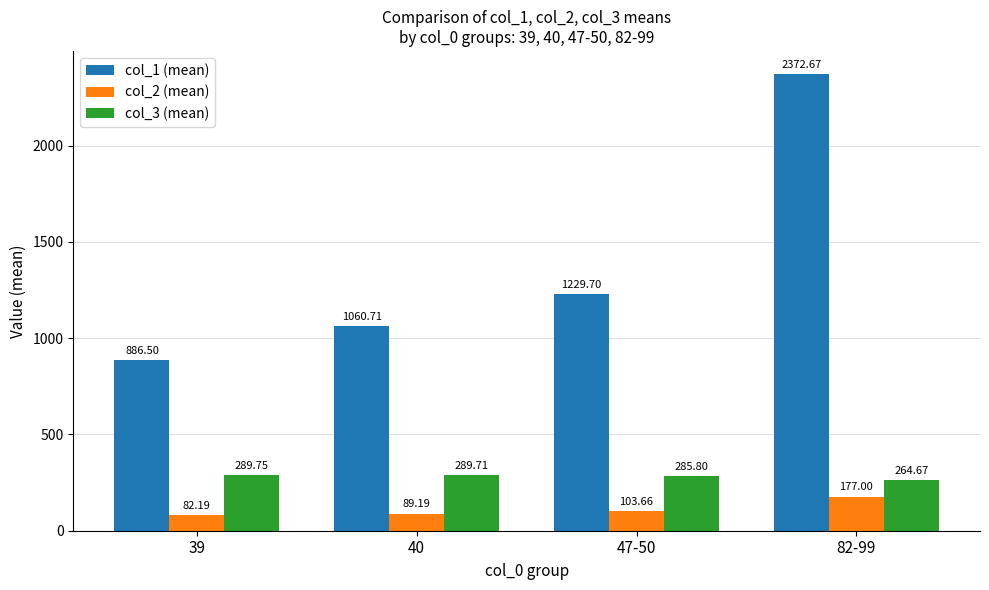

How many categories are shown in the chart?

4